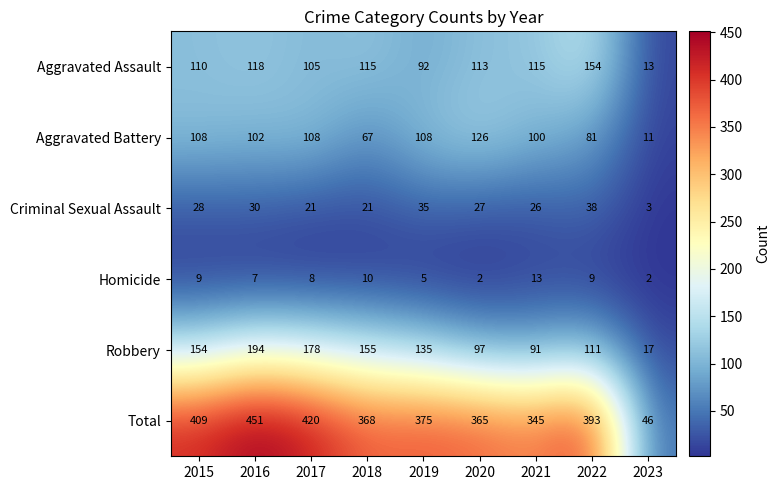

Which series changed the most between 2016 and 2020?

Robbery